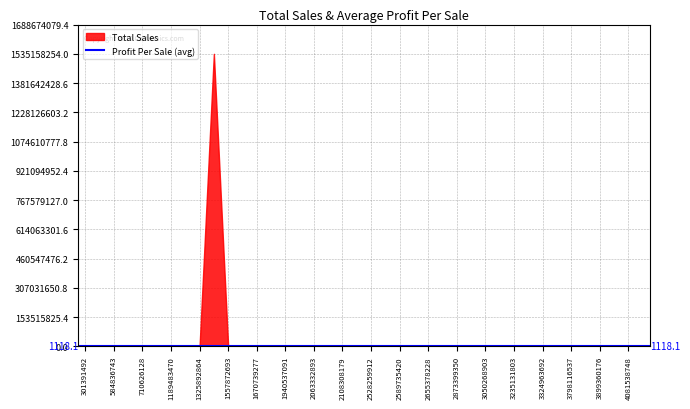

Between 2599166755 and 3859776225, which series saw the biggest shift?

Total Sales